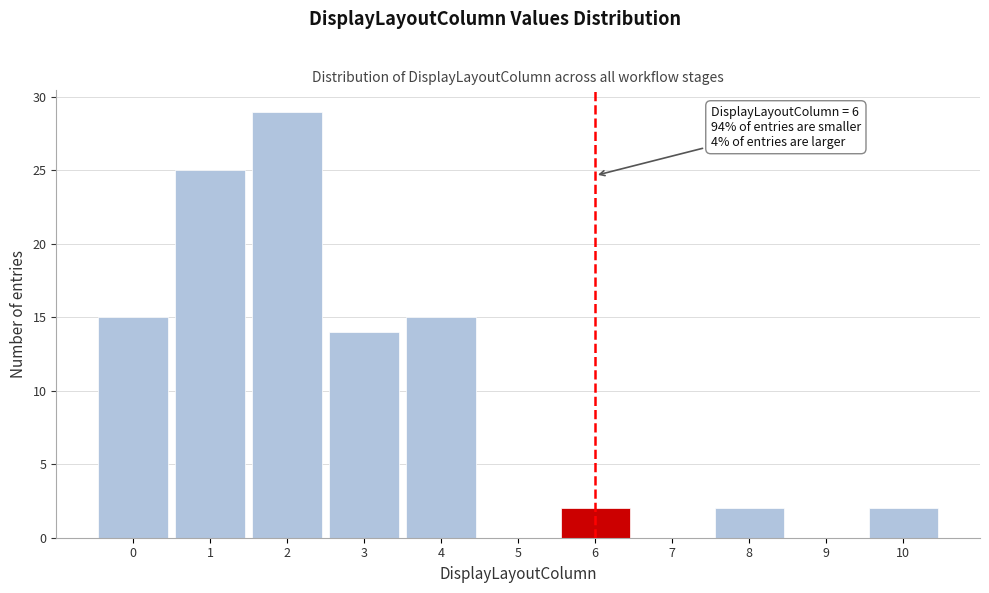

Over which range of the x-axis is the bar tallest?

1.5 to 2.5